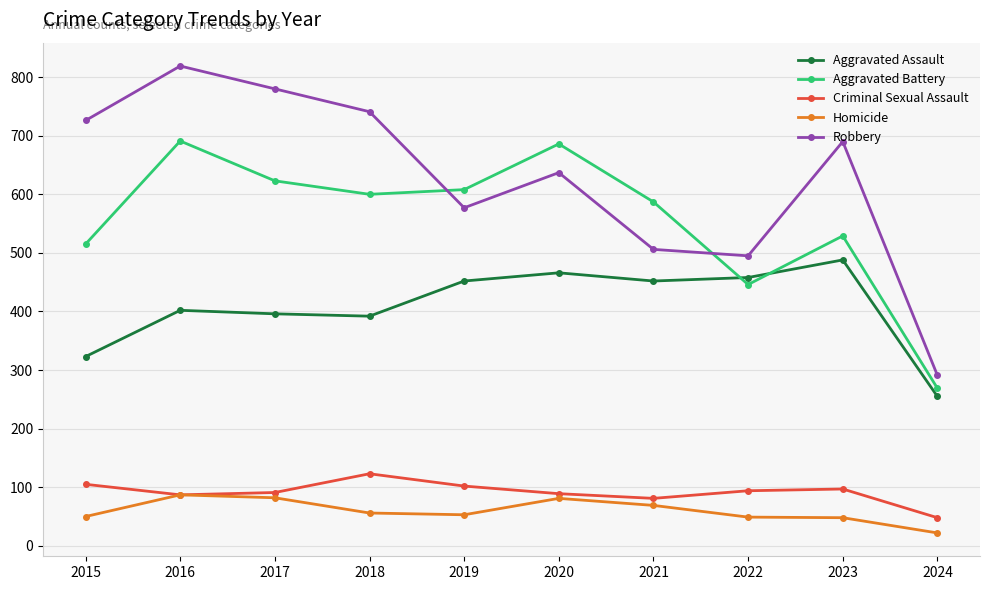

Count the number of categories in the chart.

10